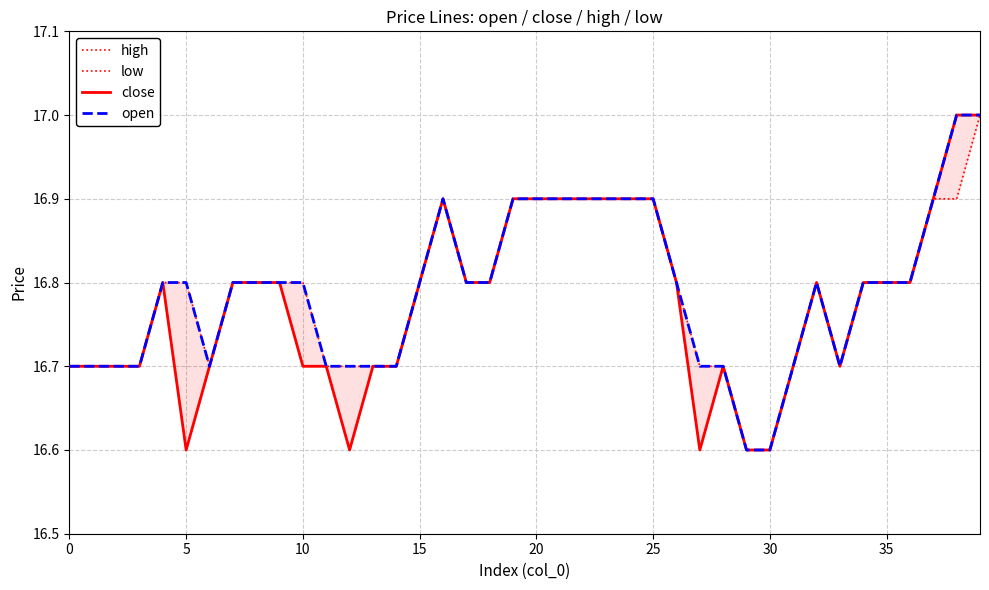

What is the highest value of the open series?

17.0